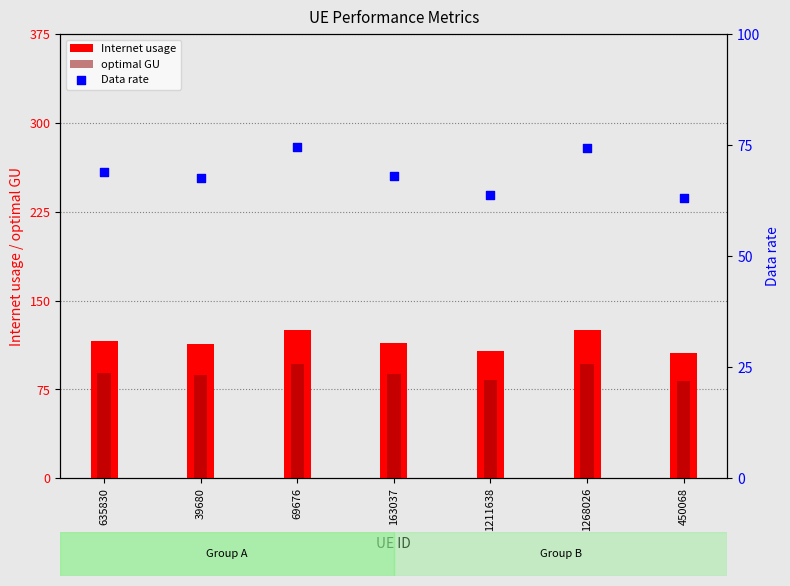

Which series has the largest total across all categories?

Internet usage